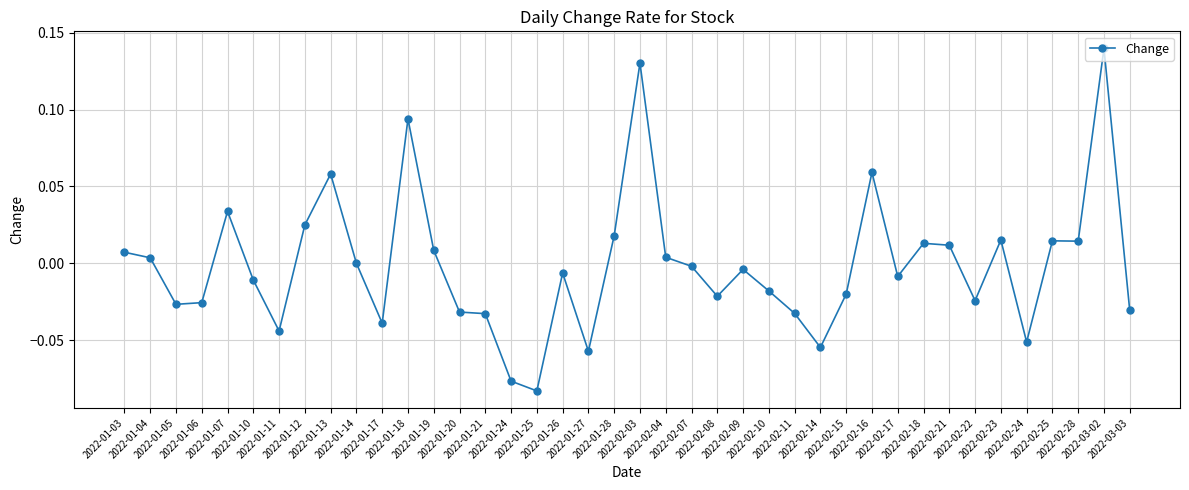

Count the number of data series in this chart.

1